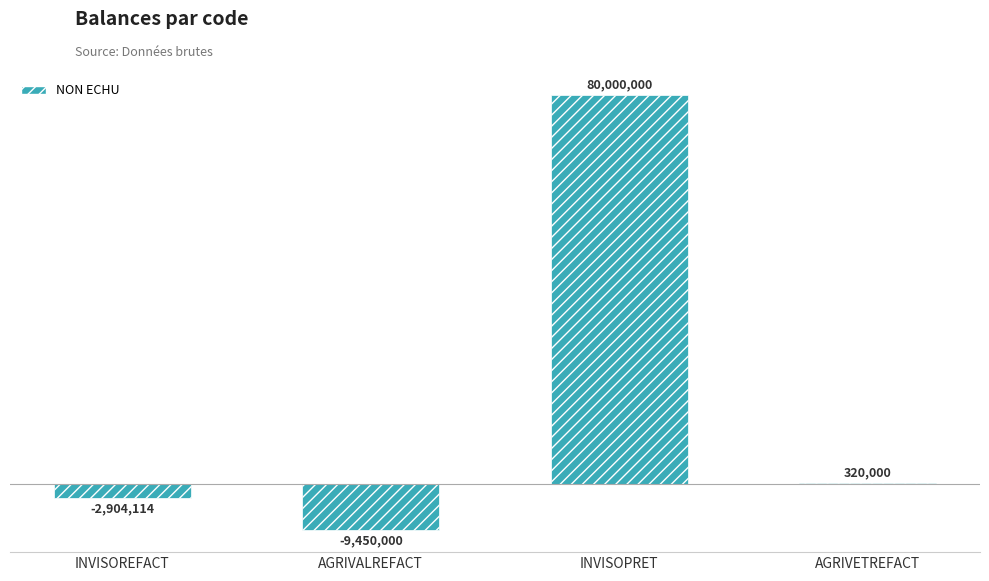

What is the label of the 2nd bar from the right?

INVISOPRET